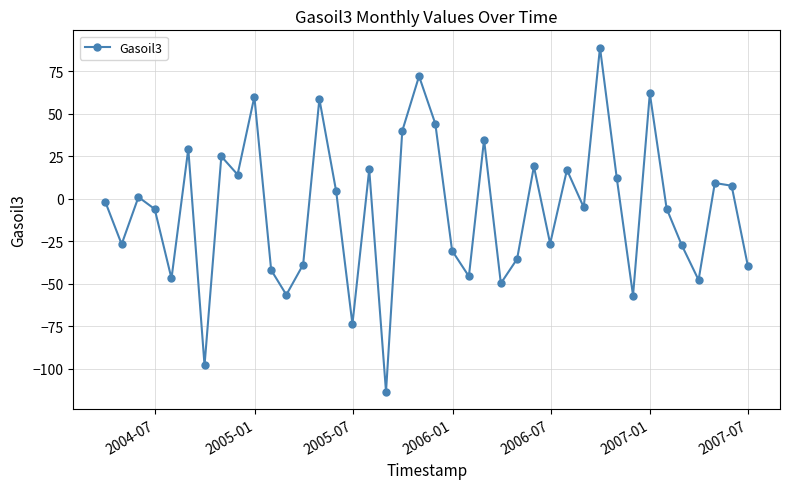

What is the maximum value shown in the chart?

89.1